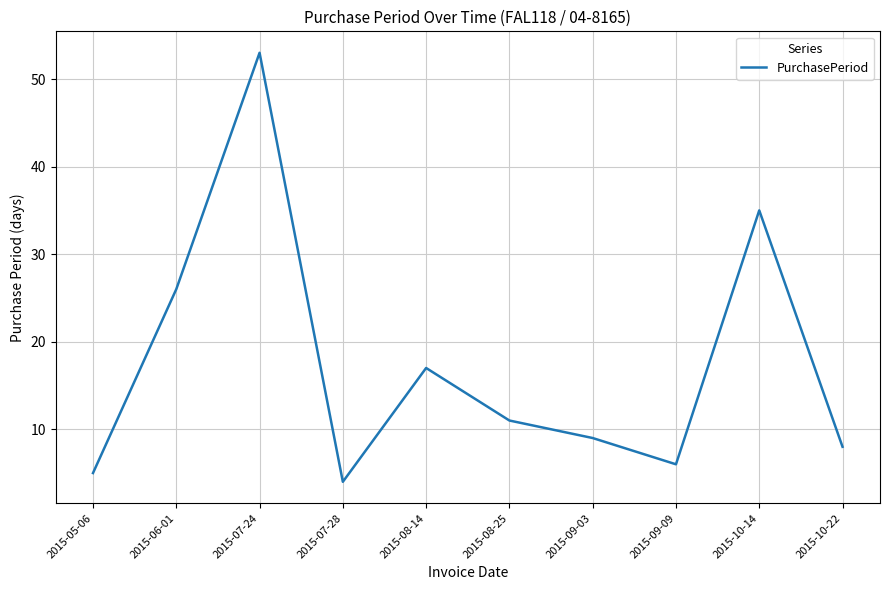

What is the change in value from 2015-08-25 to 2015-10-14?

+24